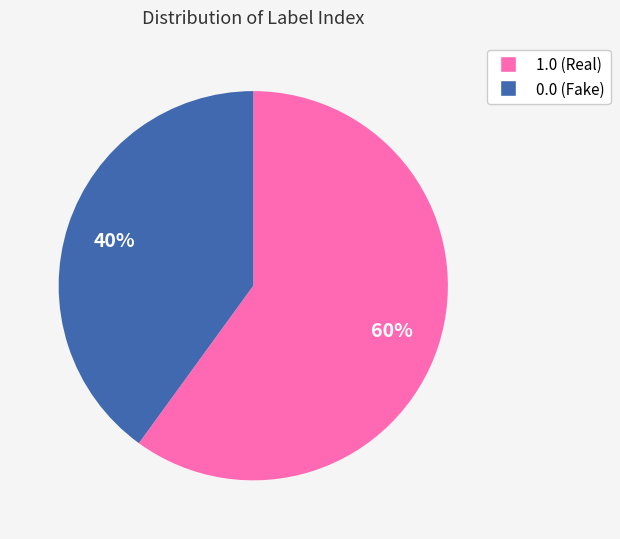

The 0.0 (Fake) slice represents 40% of the pie. True or false?

True